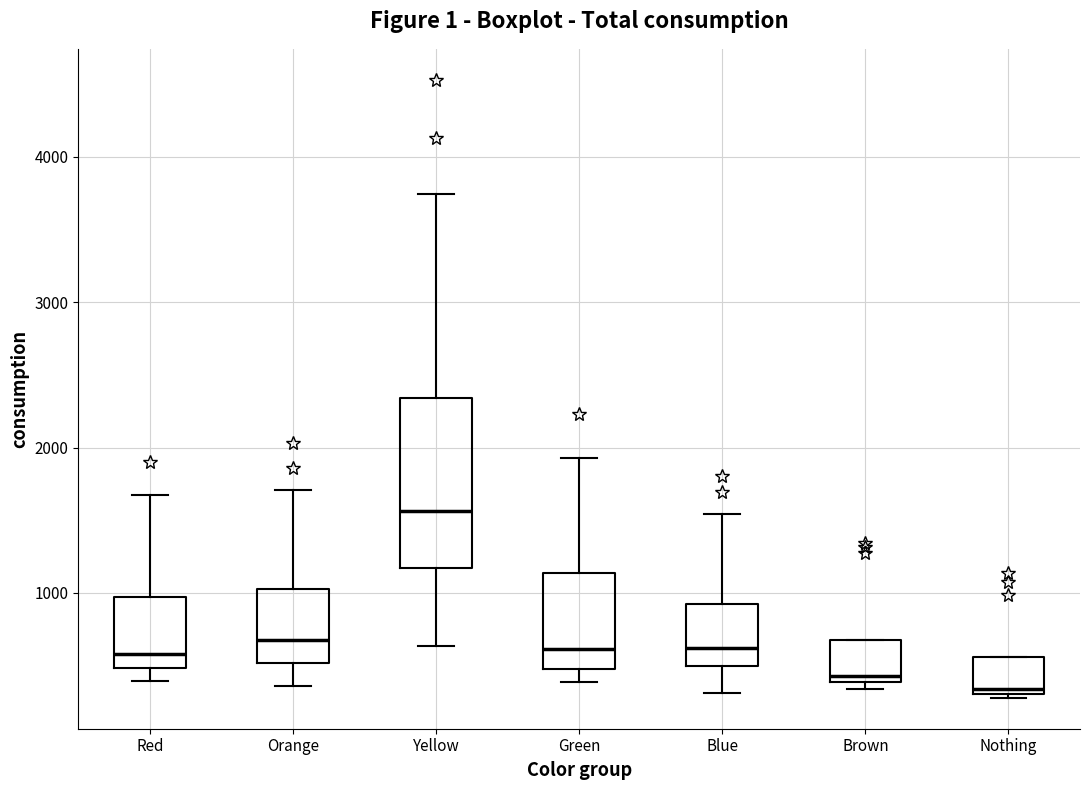

Comparing the boxes themselves (not the whiskers), which one is the tallest?

Yellow